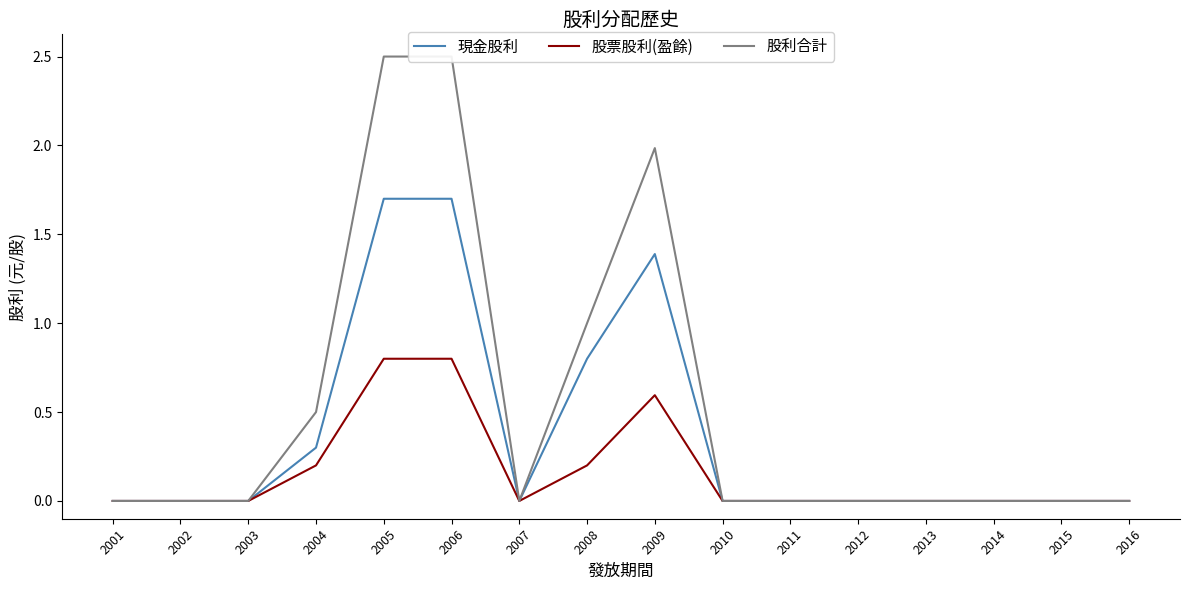

List the series in order of their overall mean, highest first.

股利合計, 現金股利, 股票股利(盈餘)